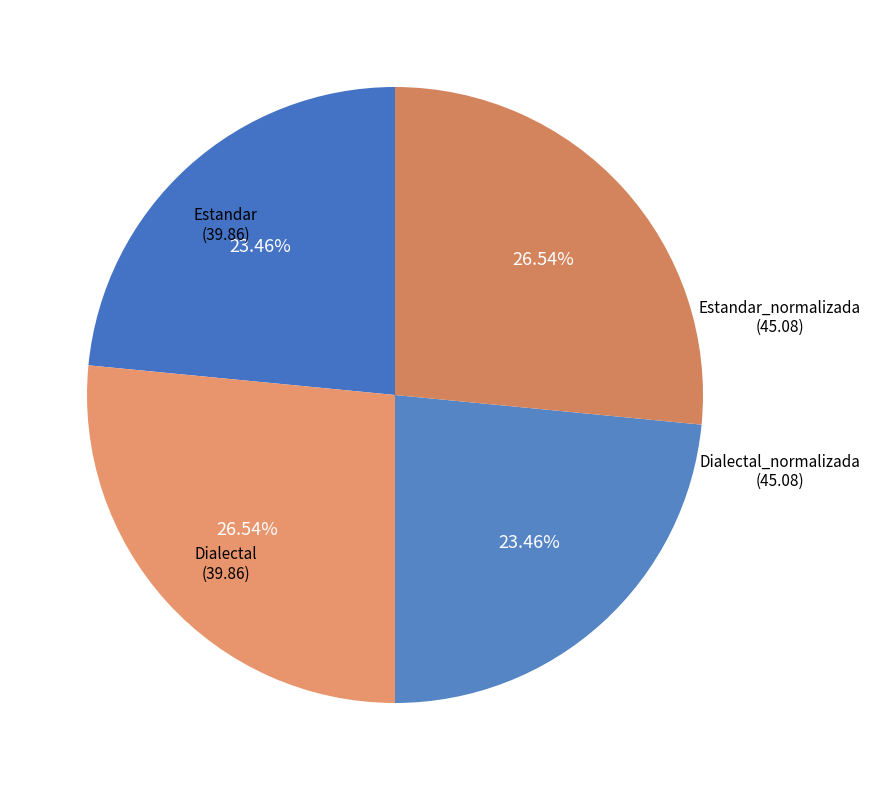

Count the number of slices in the pie.

4